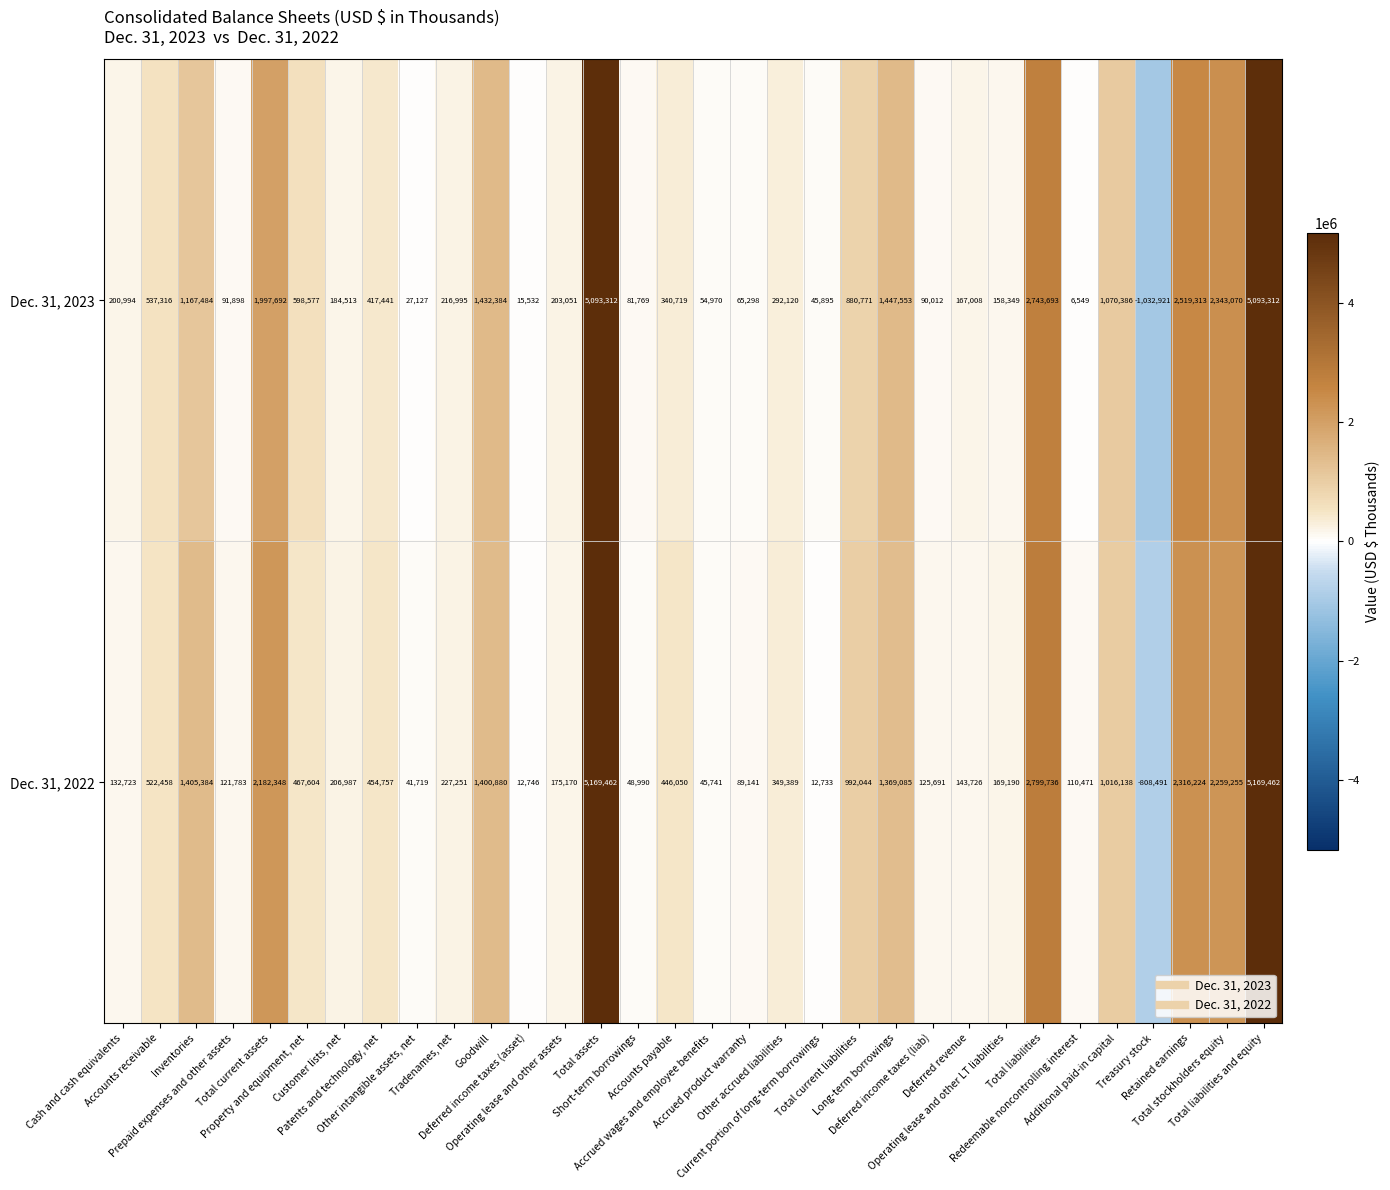

What is the sum of all Dec. 31, 2022 values?

29175847